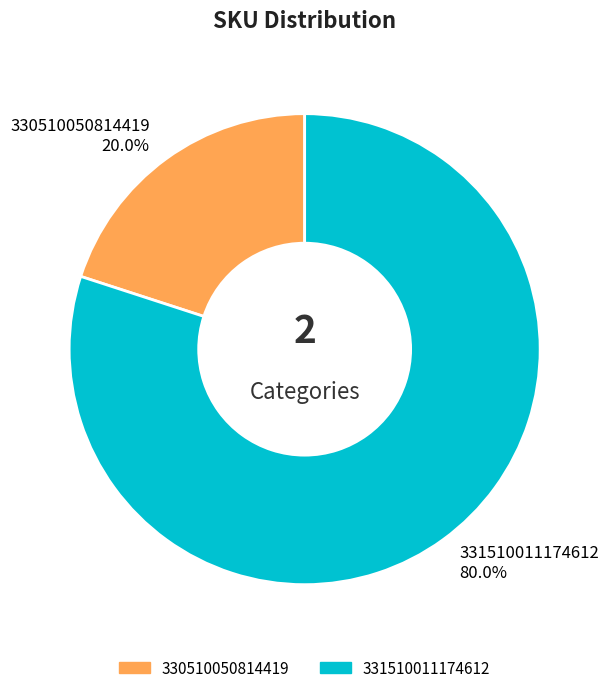

Is there a majority slice in this chart?

Yes